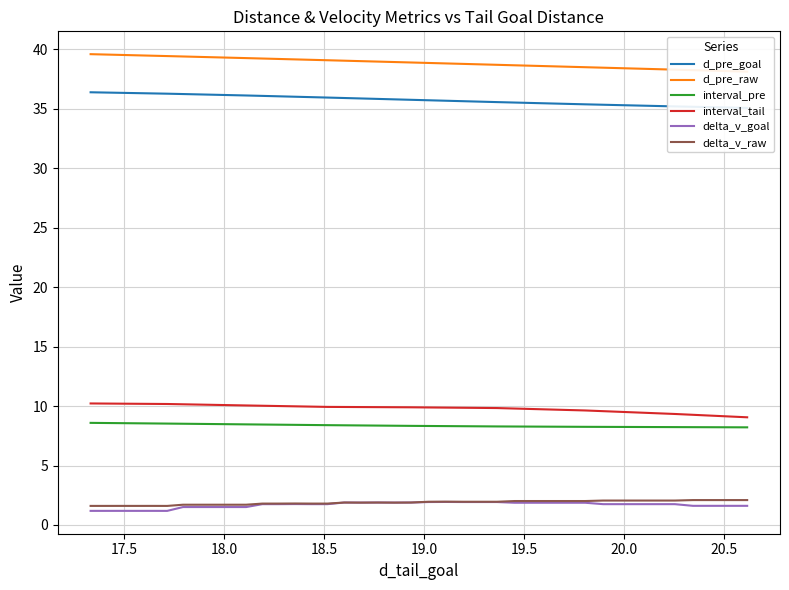

True or false: d_pre_goal and delta_v_raw intersect in this chart.

False